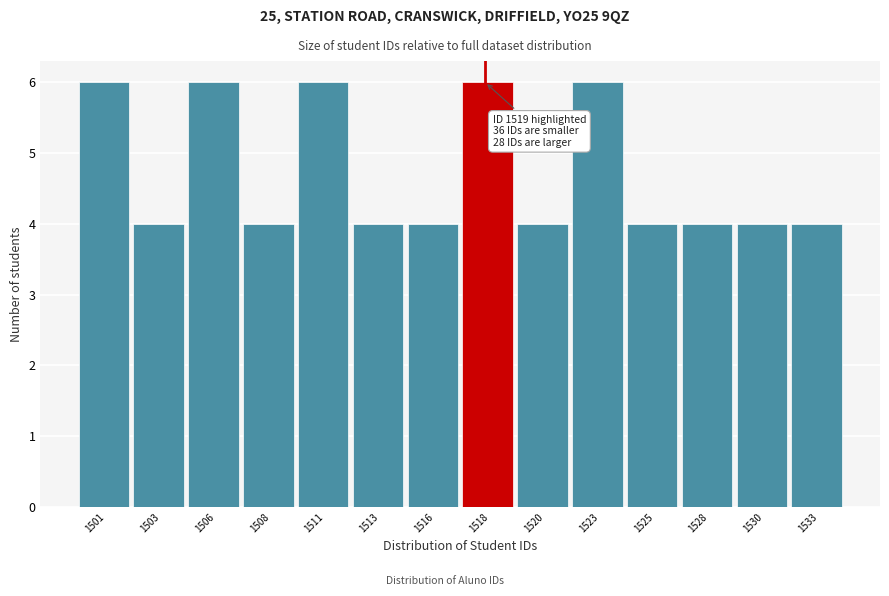

Reading left to right, extract all data points from this chart.

1501=6	1503=4	1506=6	1508=4	1511=6	1513=4	1516=4	1518=6	1520=4	1523=6	1525=4	1528=4	1530=4	1533=4